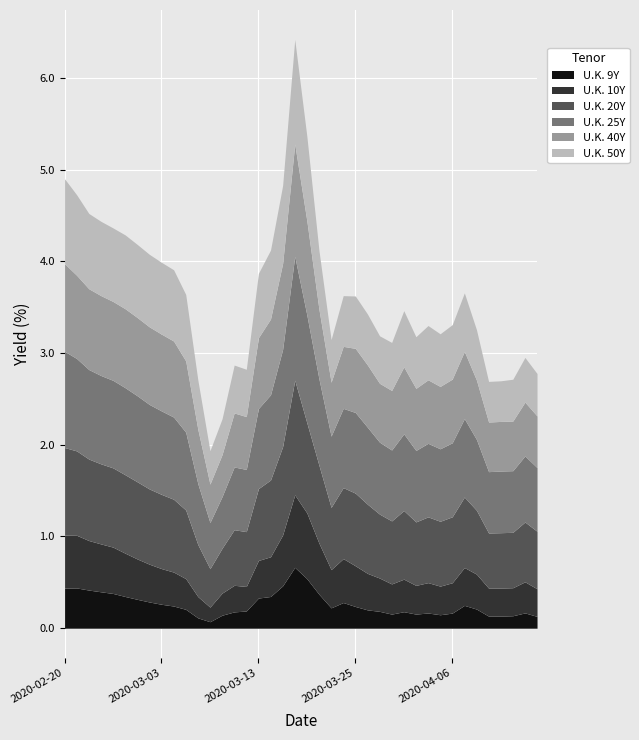

What is the average value of the U.K. 10Y series?

0.4